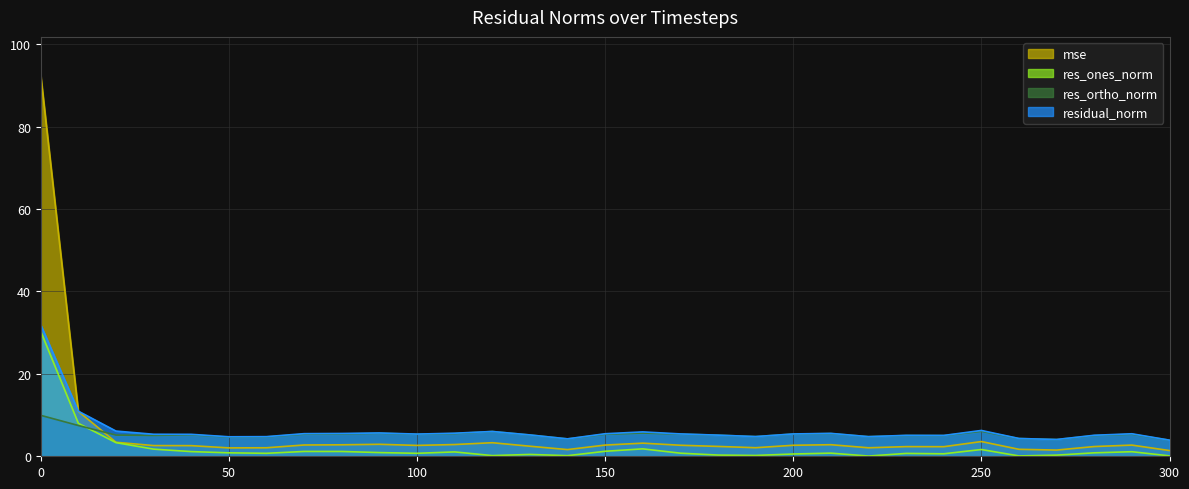

What is the difference between the residual_norm values at 130 and 70?

0.3